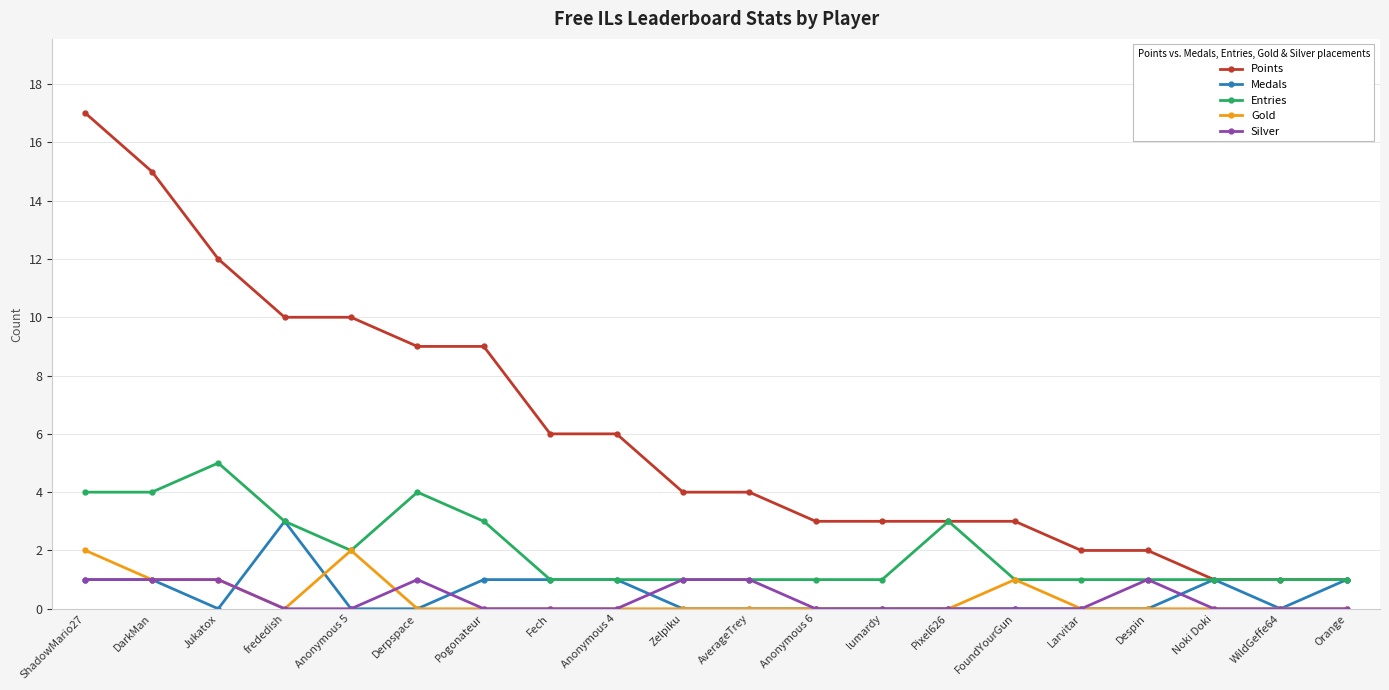

What is the highest value of the Silver series?

1